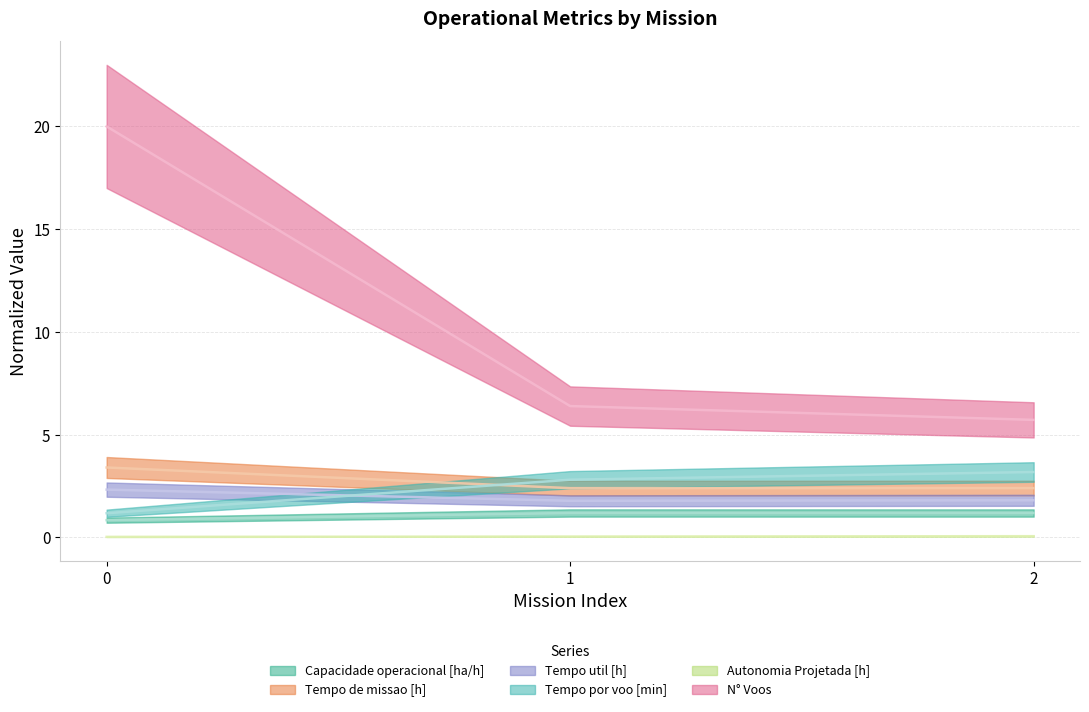

At how many categories does at least one series exceed 17?

1